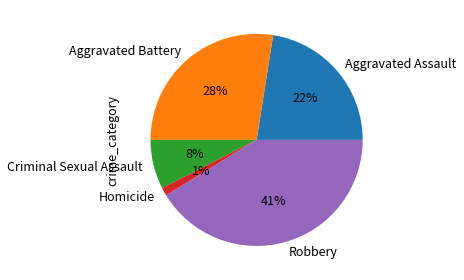

To the nearest percent, what is the combined percentage of Homicide and Criminal Sexual Assault?

9%